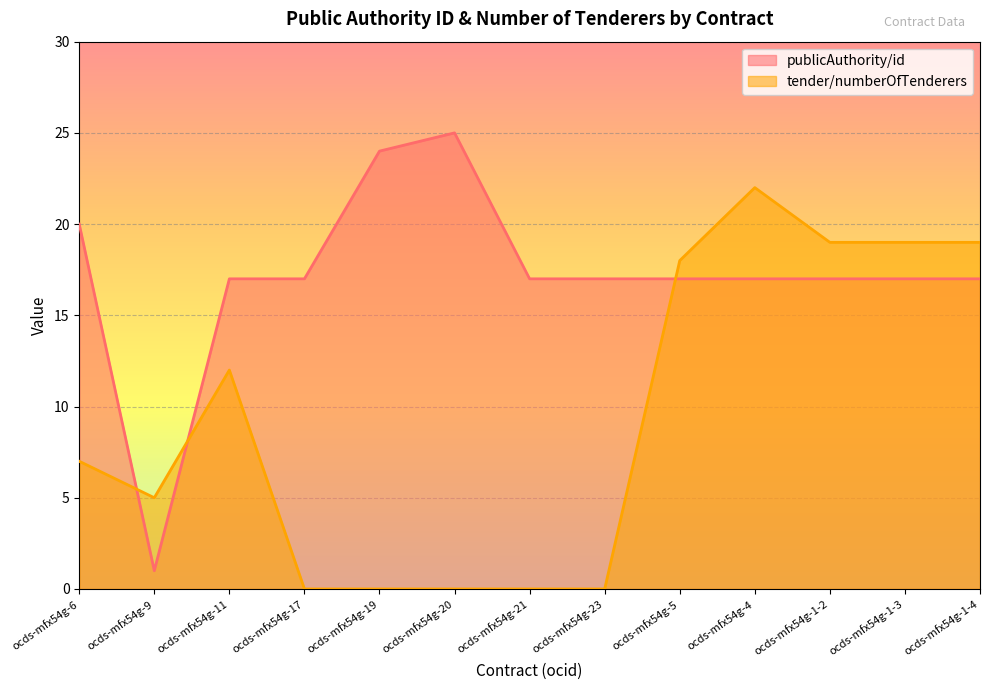

What is the sum of all tender/numberOfTenderers values?

121